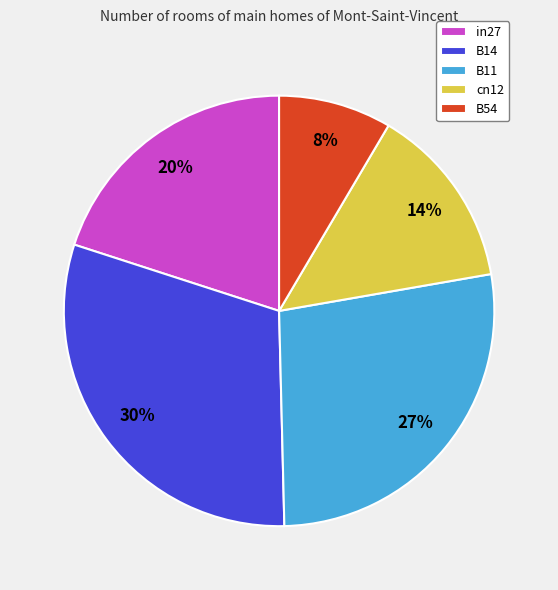

What percentage is the B54 slice, to the nearest percent?

8%